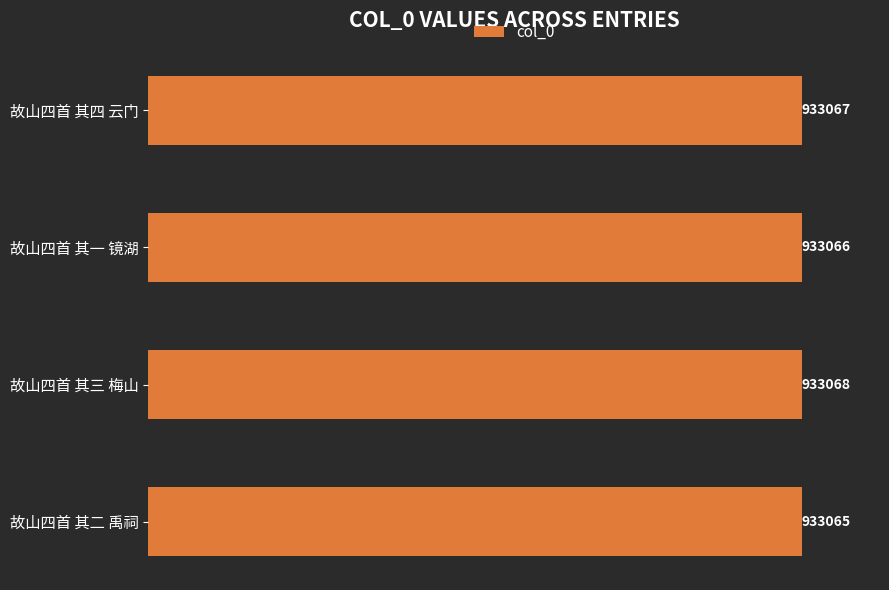

Are the bars horizontal?

Yes